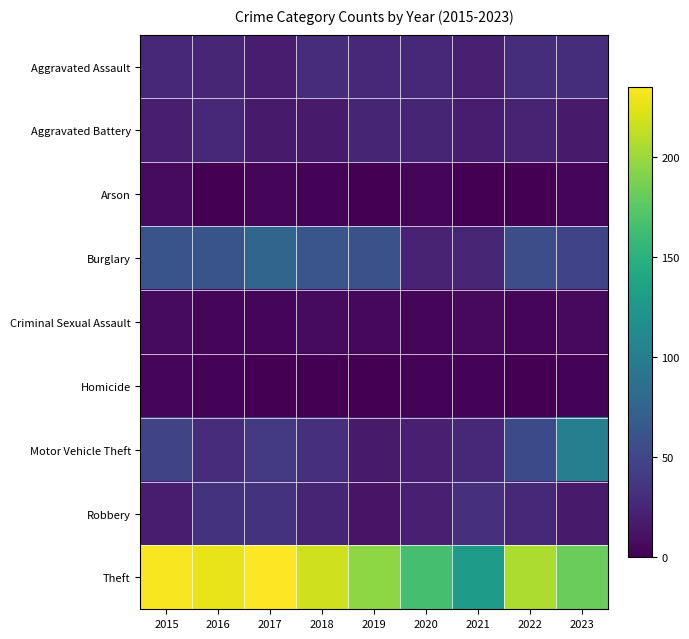

Count the number of categories in the chart.

9